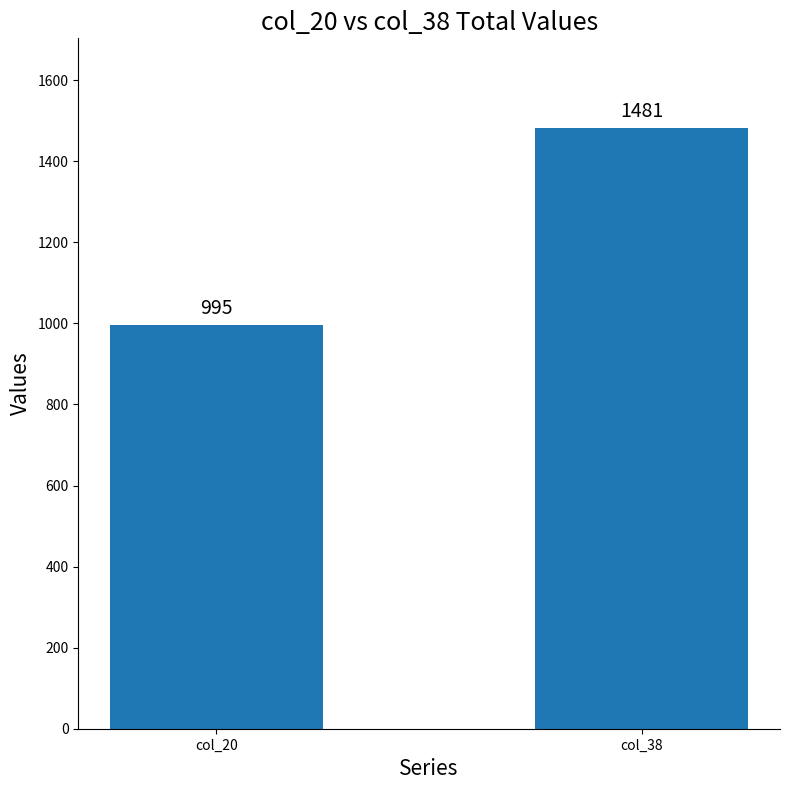

Reading left to right, what are all the values shown in this chart?

995	1481